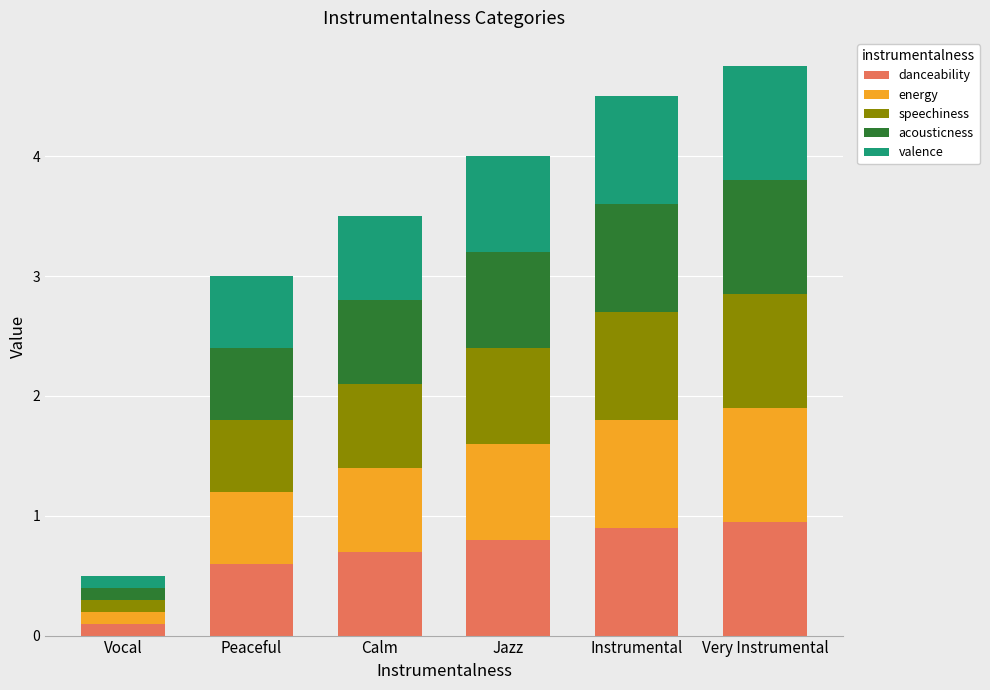

What is the lowest value of the danceability series?

0.1